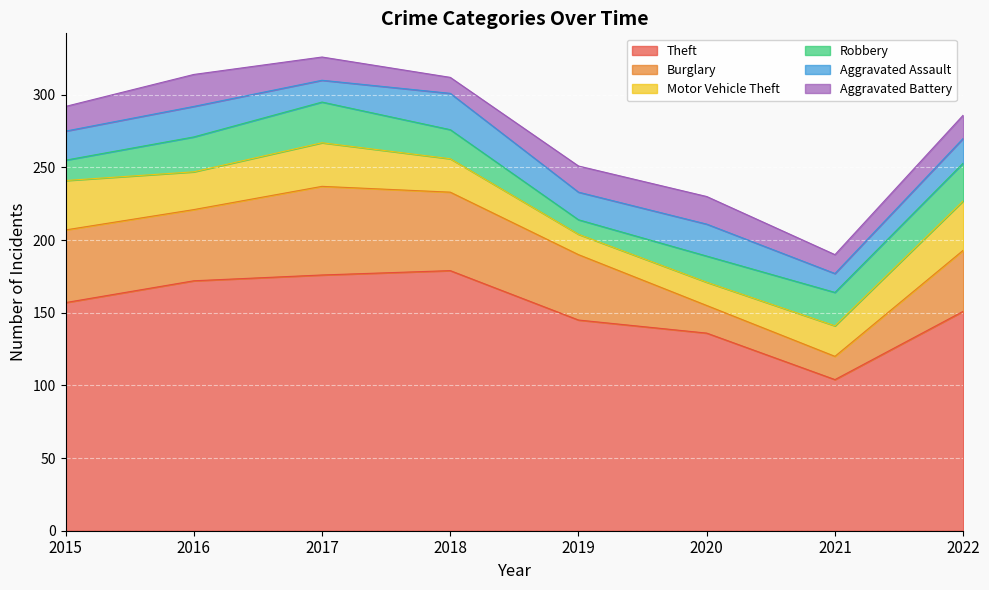

Rank the series by their maximum value, from lowest to highest.

Aggravated Battery, Aggravated Assault, Robbery, Motor Vehicle Theft, Burglary, Theft